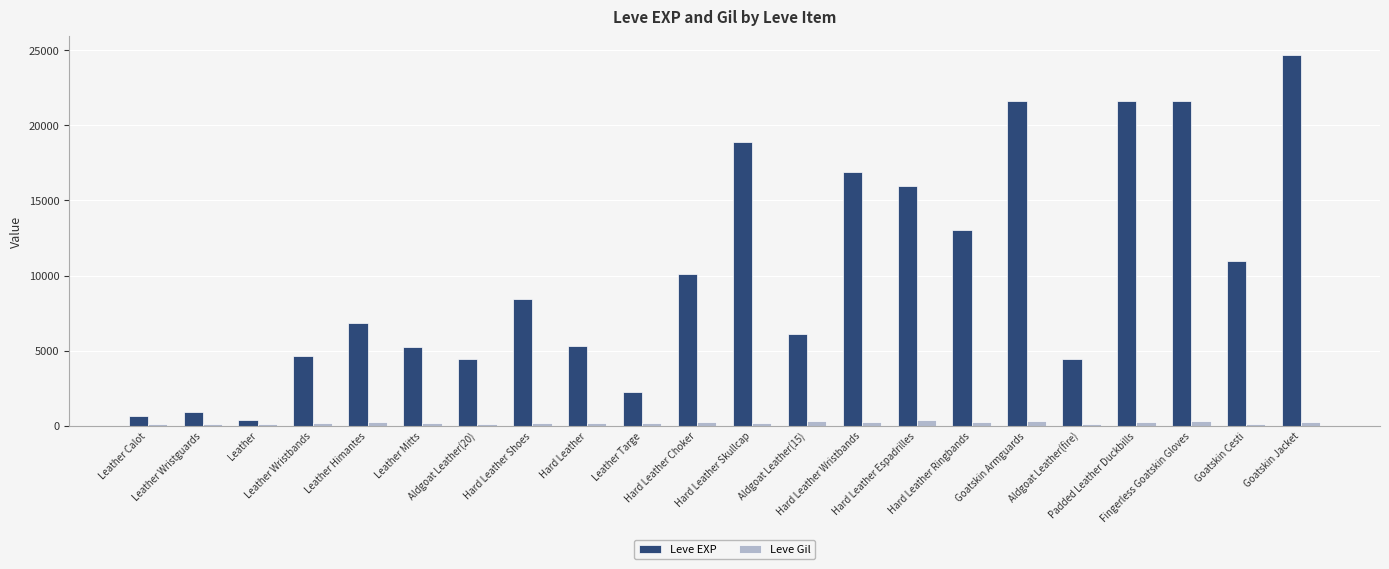

Which series has the largest range (max minus min)?

Leve EXP